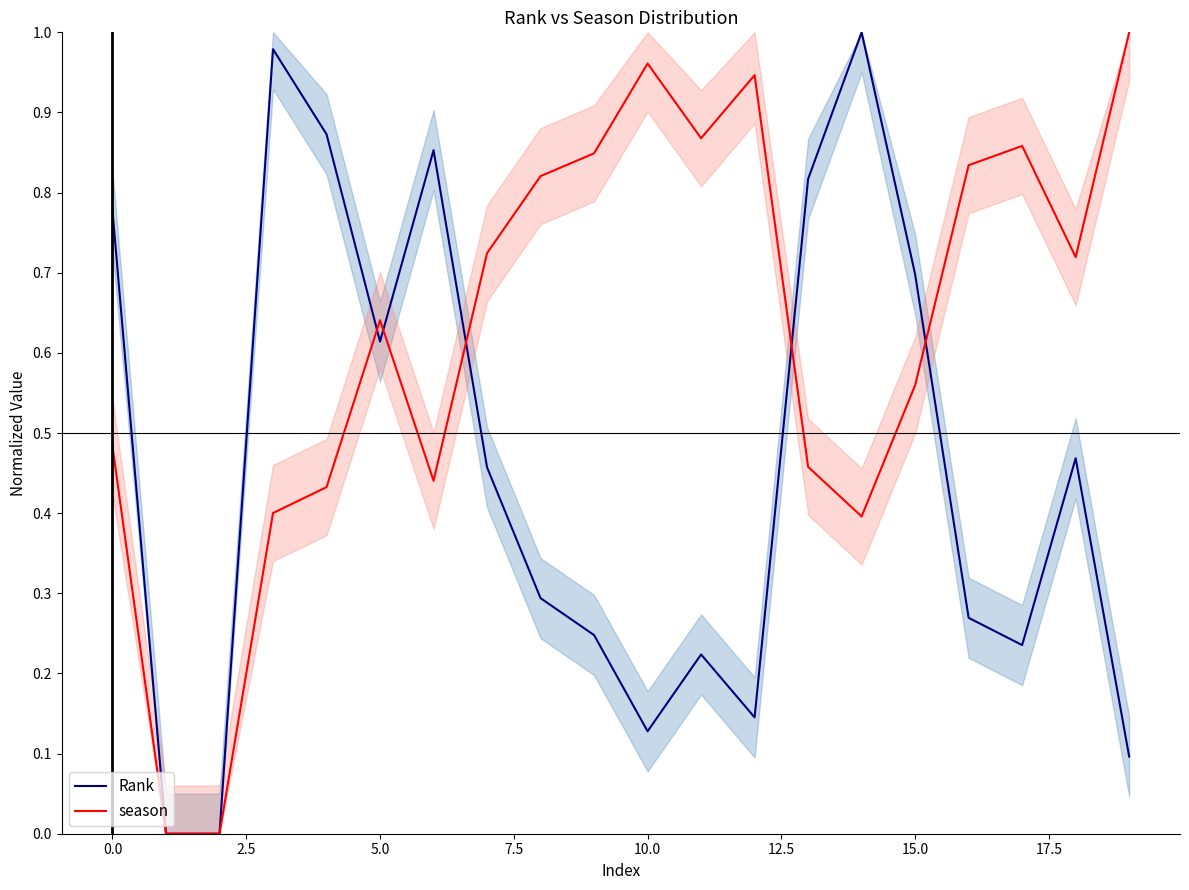

What is the highest value of the Rank series?

1.0